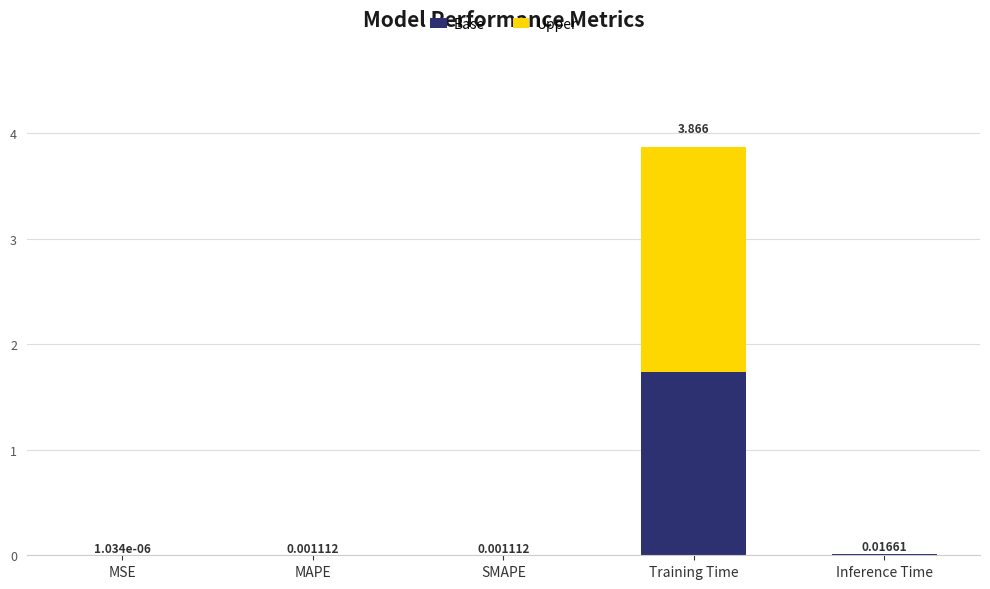

At which category is the sum across all series the highest?

Training Time